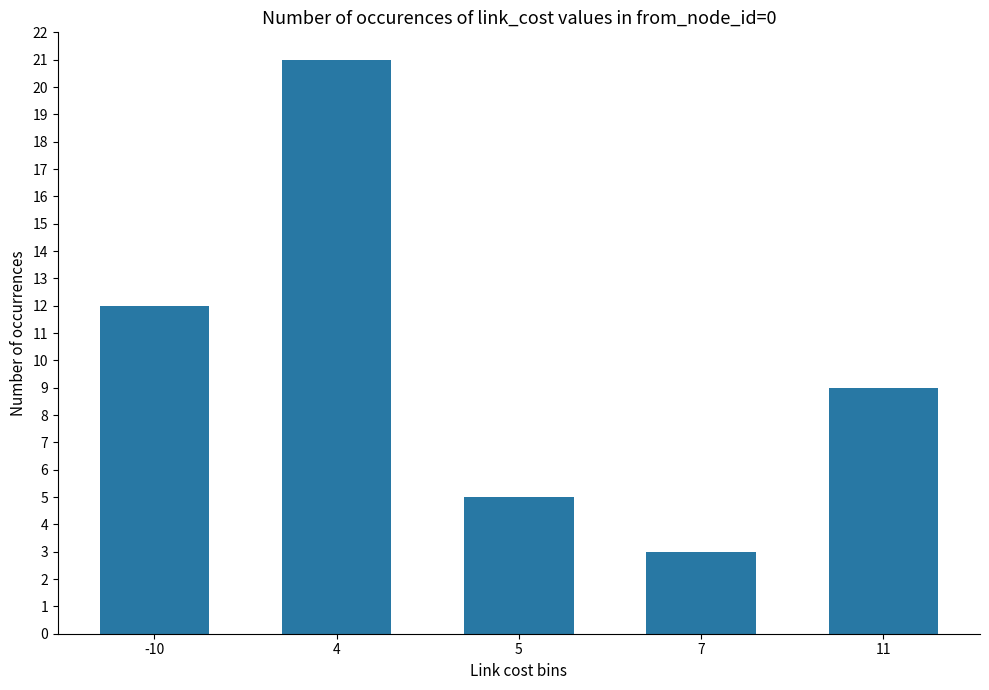

What is the value of the 2nd bar from the left?

21